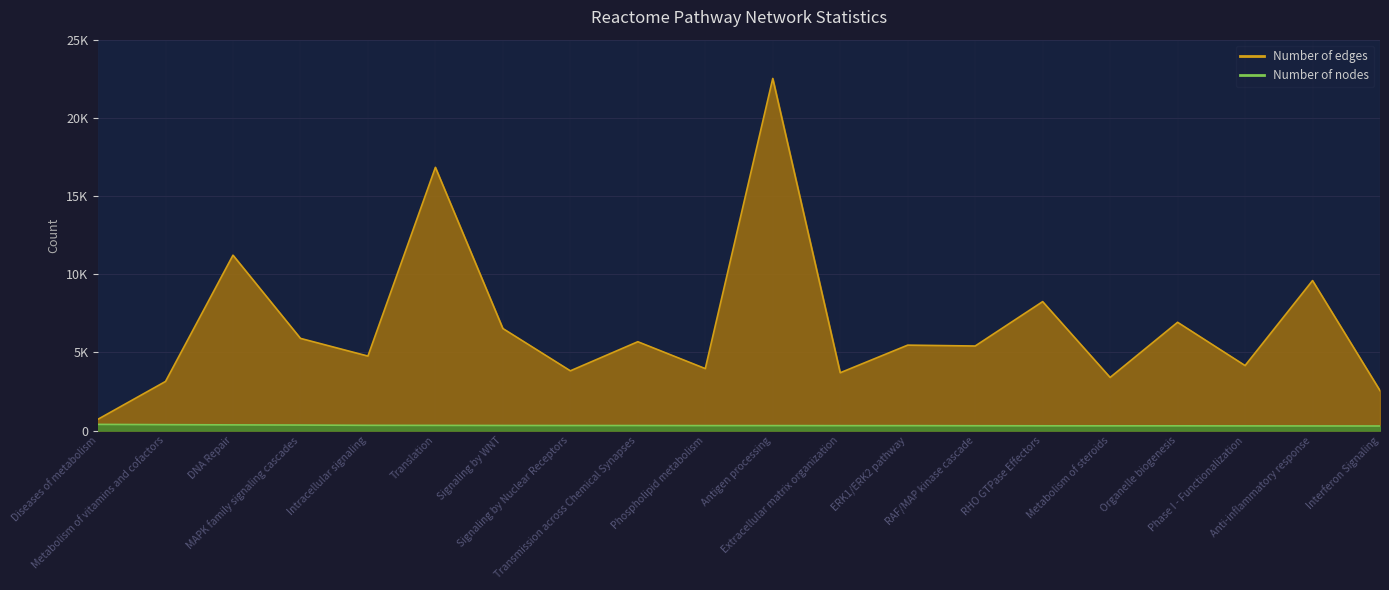

At which category is the sum across all series the highest?

Antigen processing